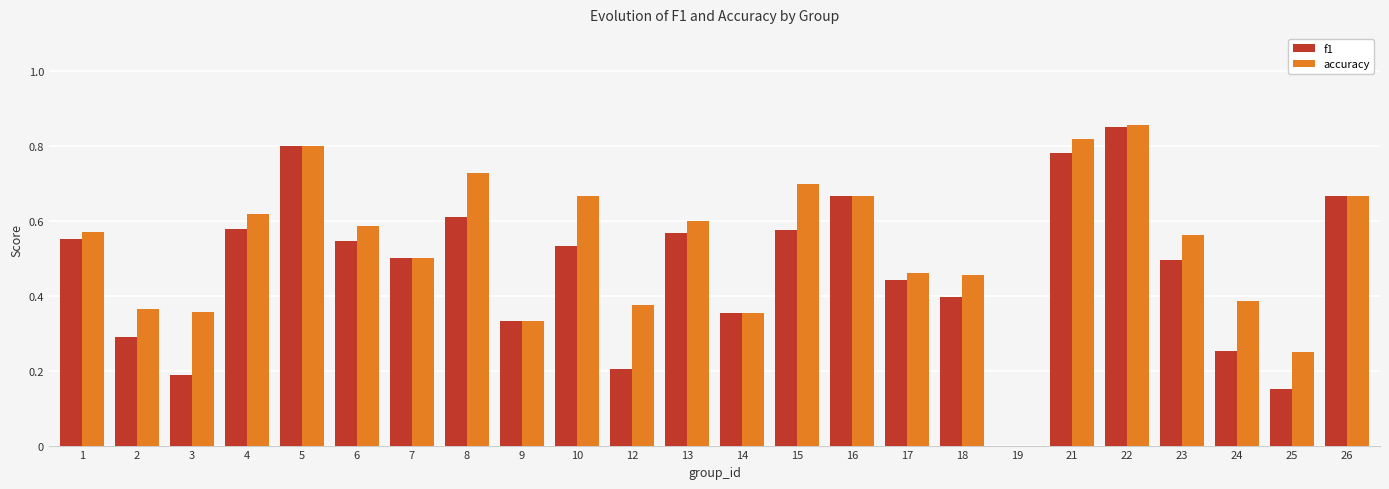

Are the bars grouped side by side (vs. stacked)?

Yes